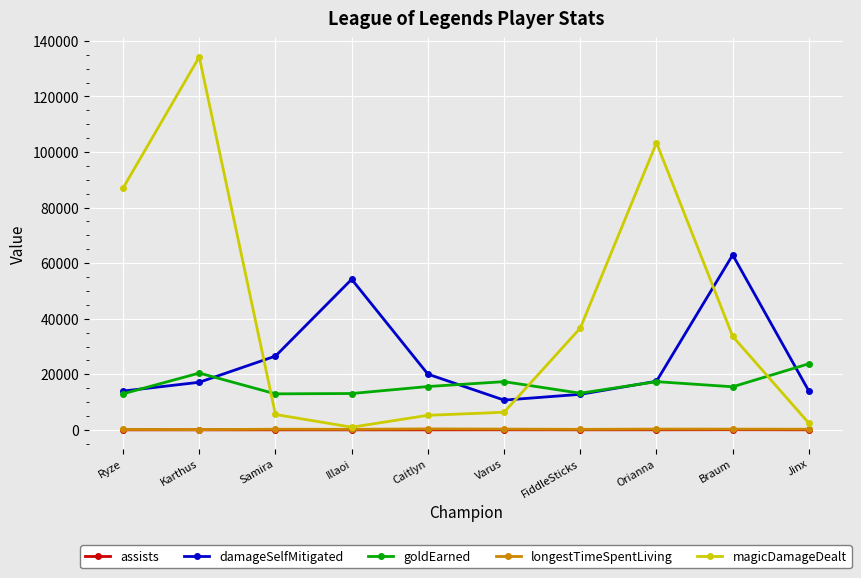

How many series are shown in this chart?

5